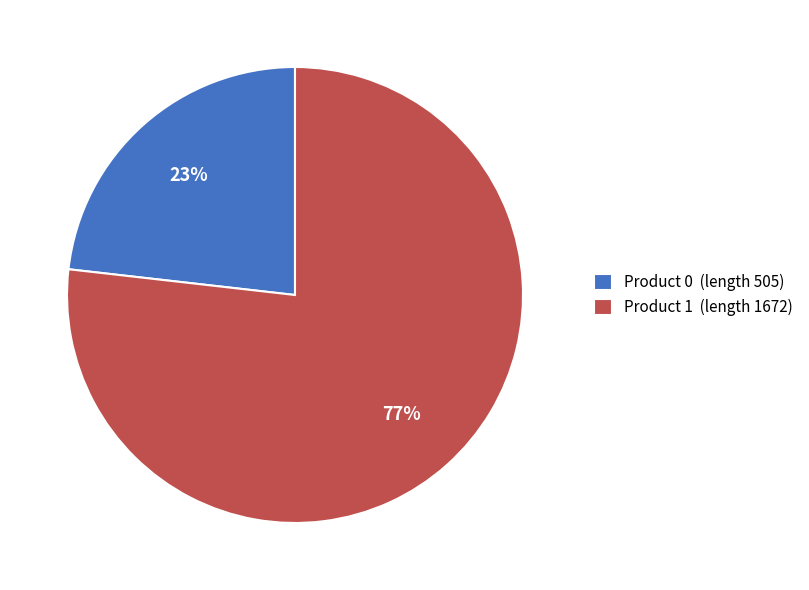

Which slice is the largest?

Product 1 (length 1672)